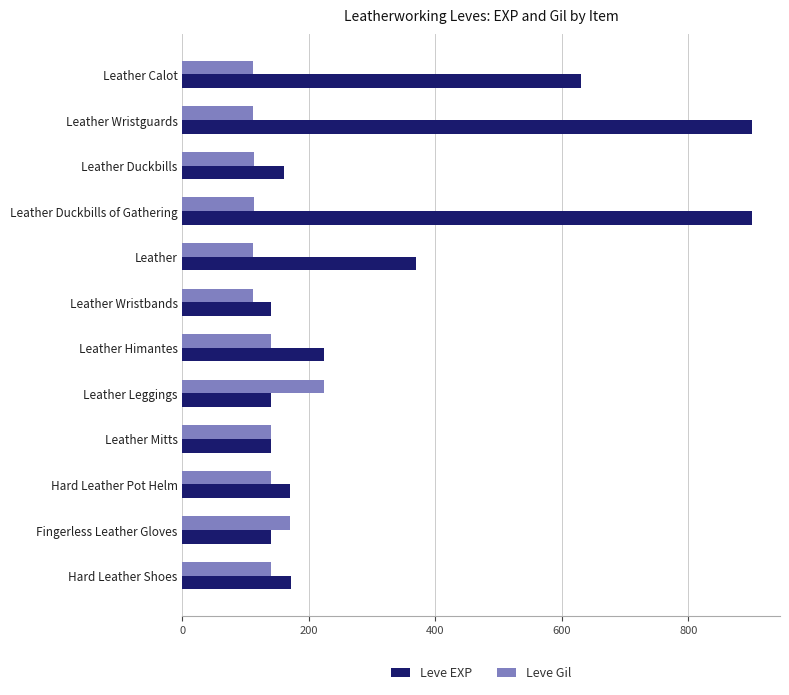

The Leve EXP series shows 140 at Fingerless Leather Gloves. True or false?

True